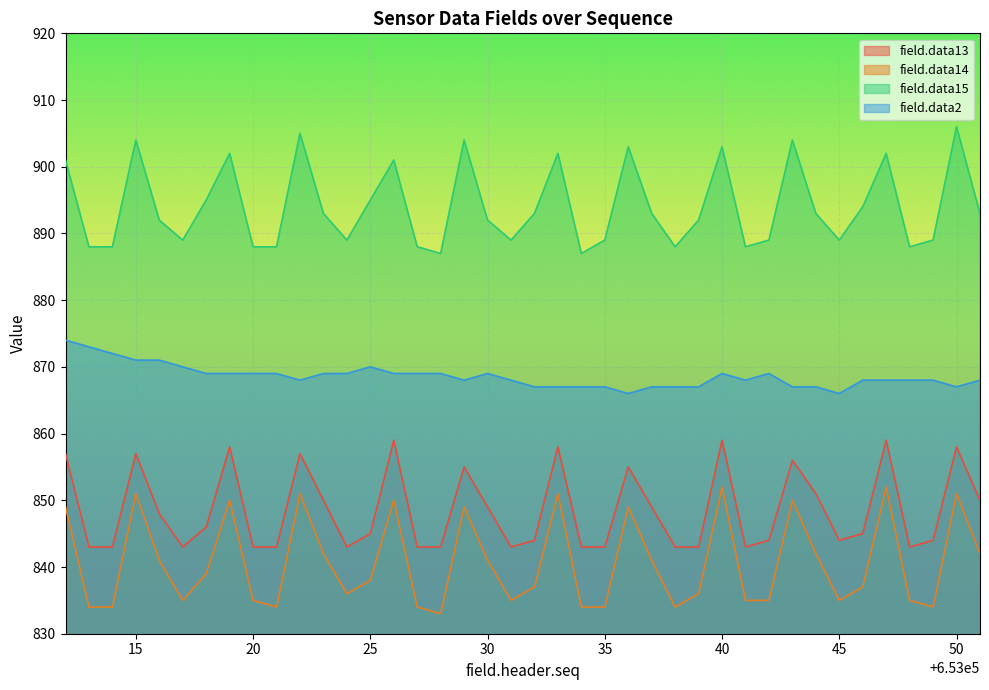

Rank the series by their maximum value, from lowest to highest.

field.data14, field.data13, field.data2, field.data15